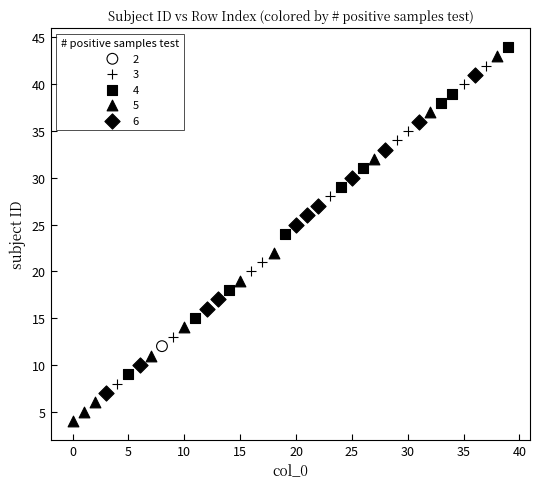

What are all the series names shown in the legend?

2, 3, 4, 5, 6